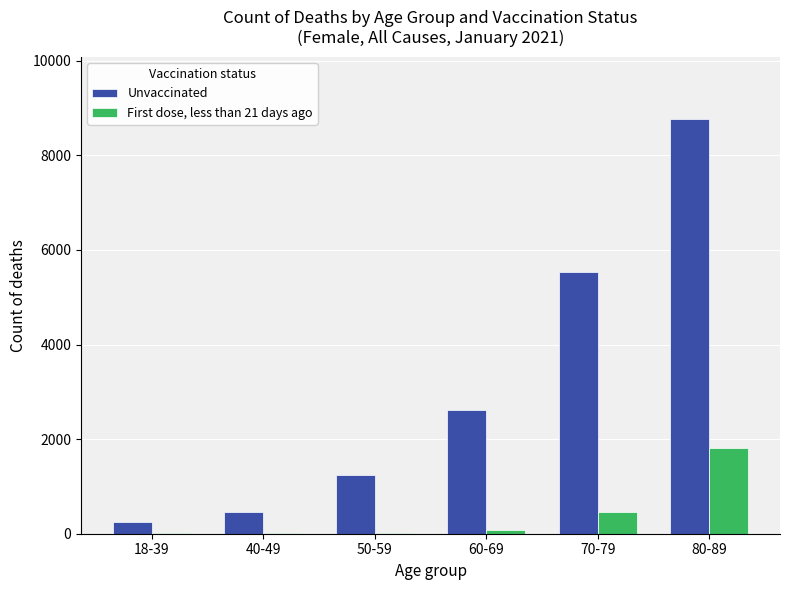

Which series changed the most between 40-49 and 60-69?

Unvaccinated